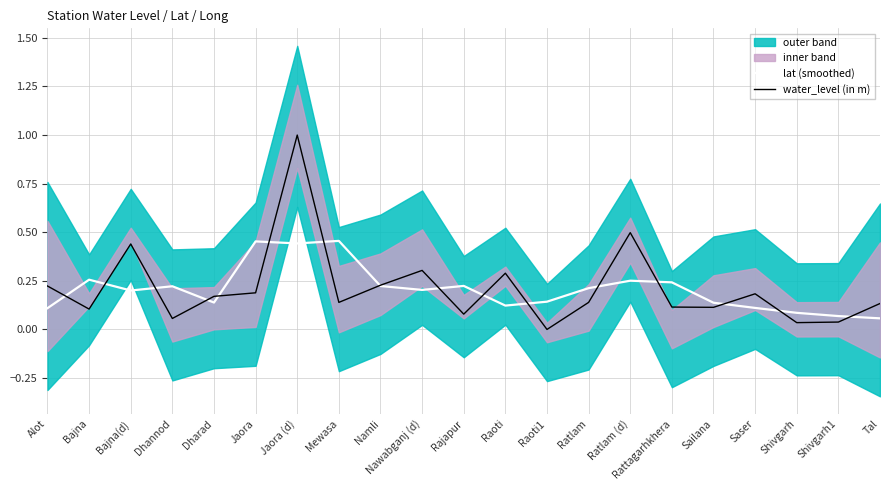

What position from the right is Dharad?

17